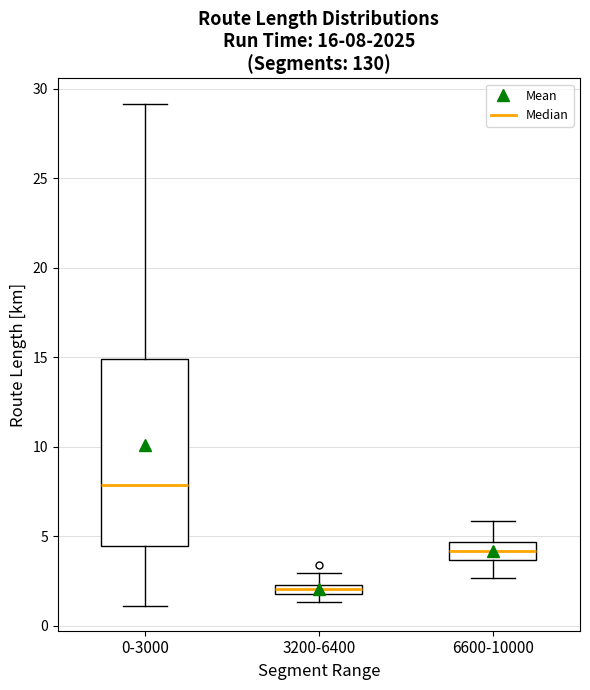

Comparing the boxes themselves (not the whiskers), which one is the tallest?

0-3000